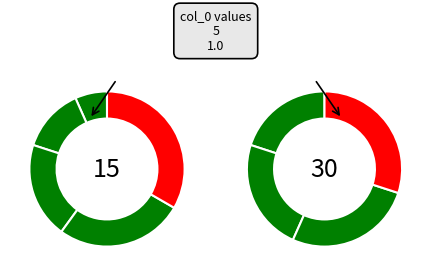

What is the smallest slice in the pie chart?

1